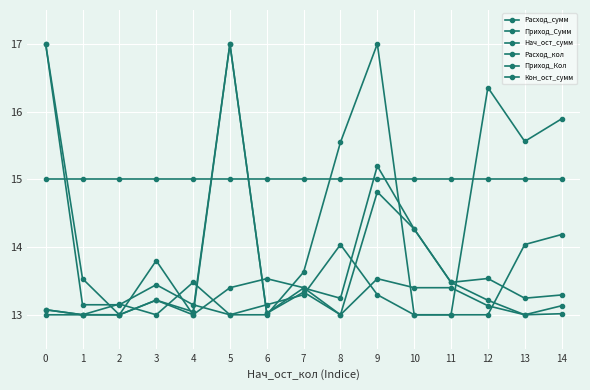

What is the spread (max minus min) of values at 14?

2.9